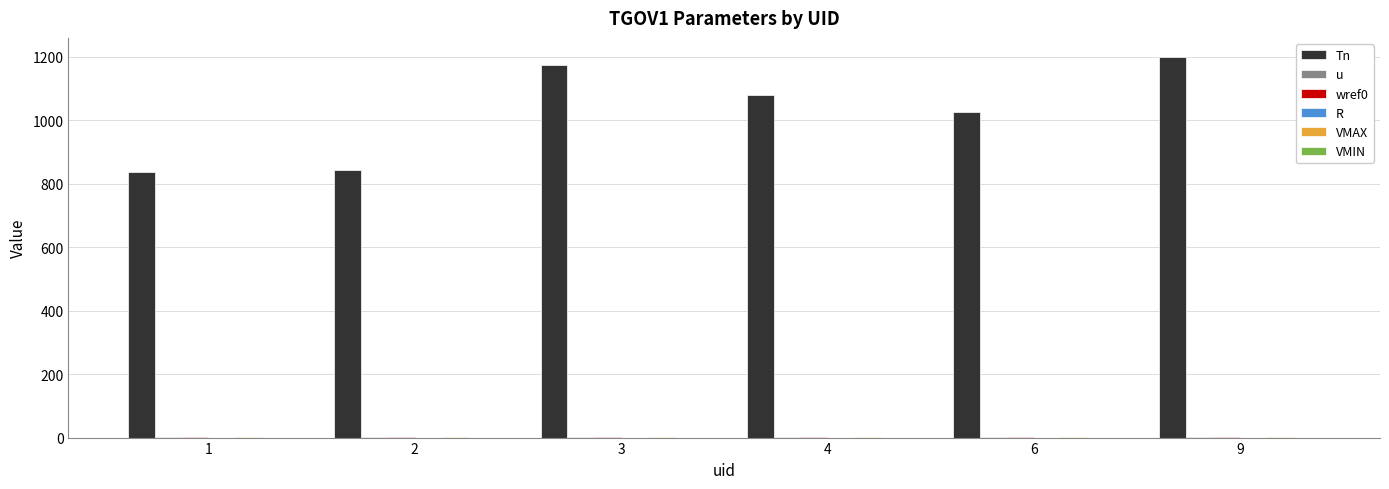

How many categories are shown in the chart?

6